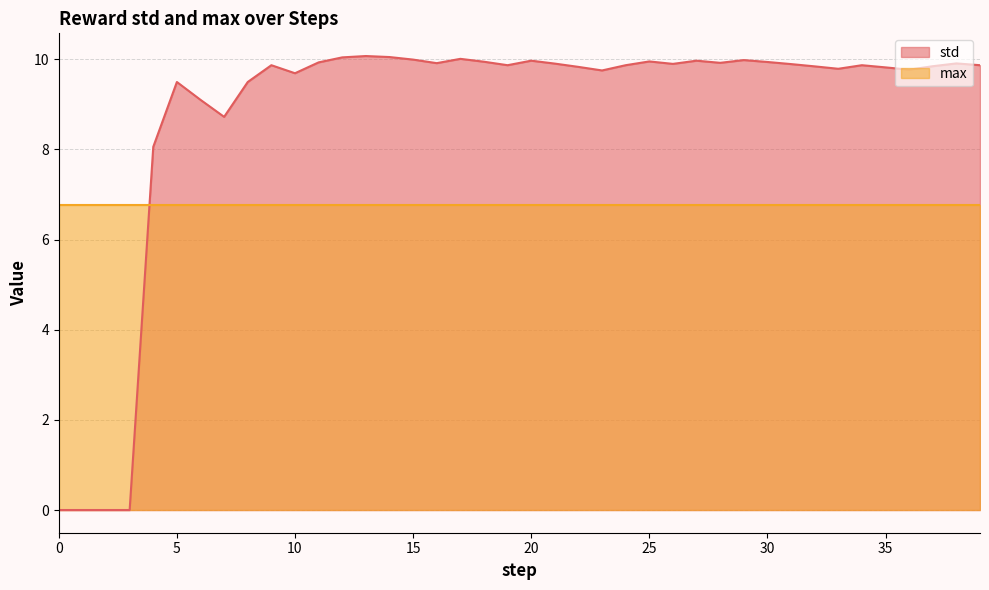

True or false: the data has more than 0 interior local peaks.

True